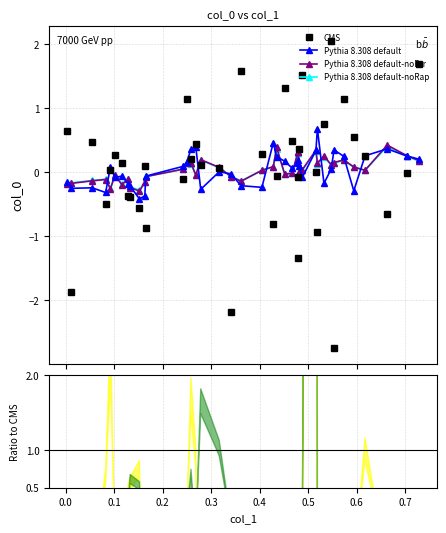

How many data points in Pythia 8.308 default-noFsr are above 0?

23